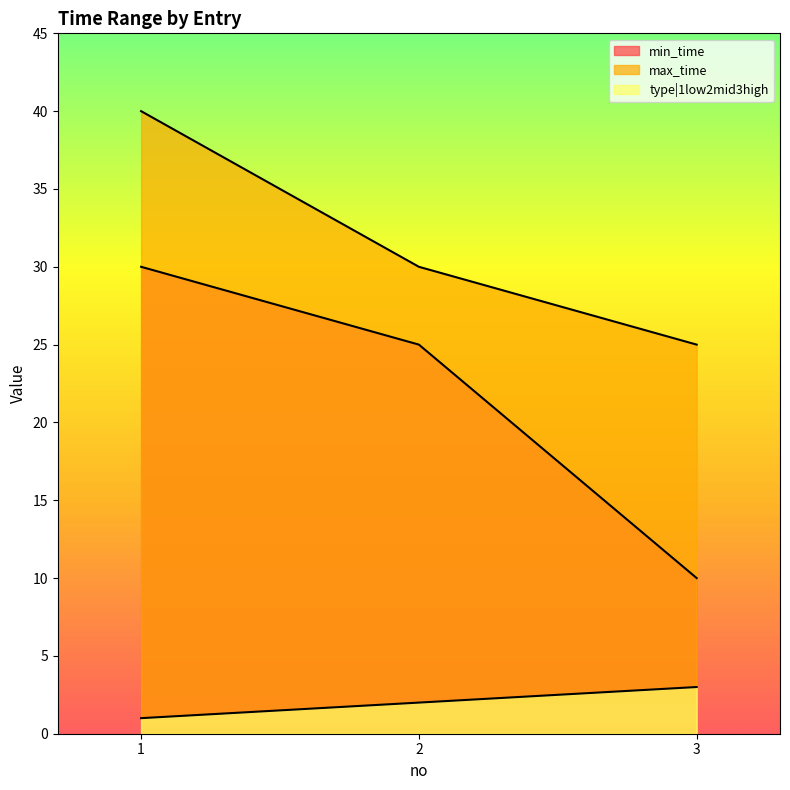

Reading left to right, list all the values displayed in this chart.

min_time: 1=30	2=25	3=10
max_time: 1=40	2=30	3=25
type|1low2mid3high: 1=1	2=2	3=3